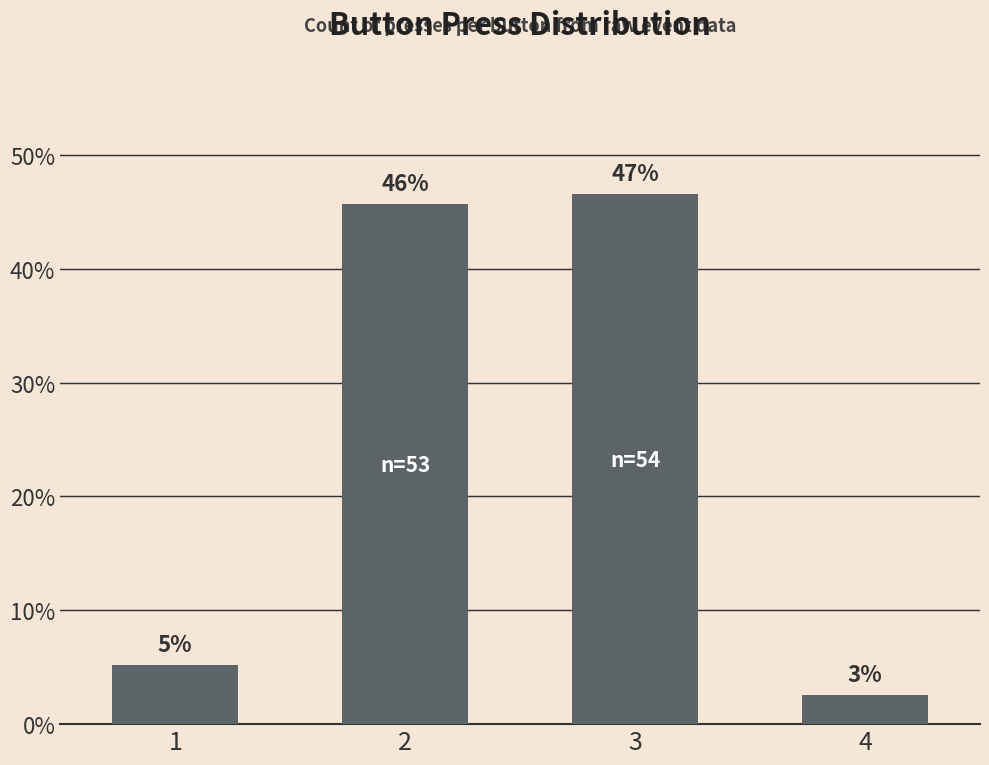

Reading left to right, extract all data points from this chart.

1=5.2	2=45.7	3=46.6	4=2.6